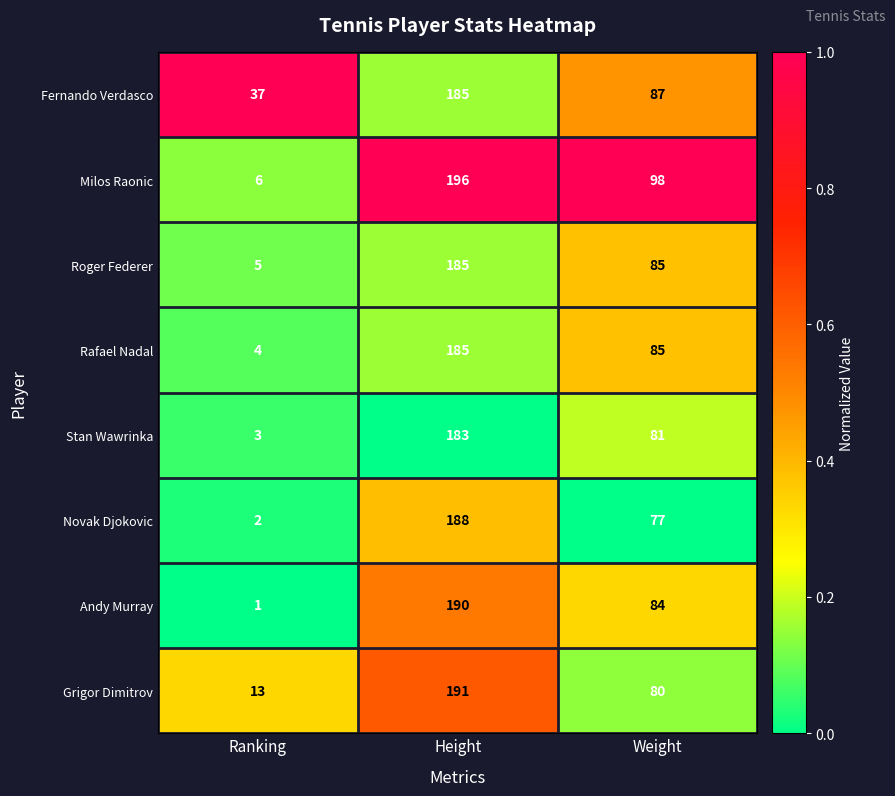

List the labels in order of Andy Murray value, largest first.

Height, Weight, Ranking